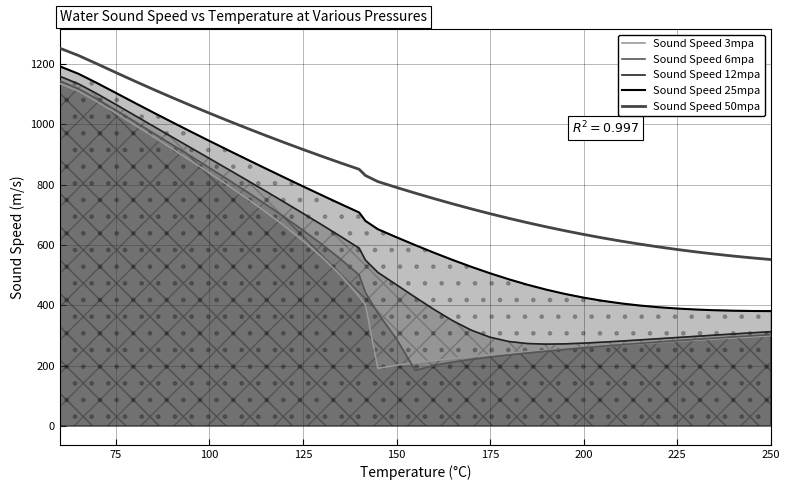

What is the greatest value displayed?

1252.8